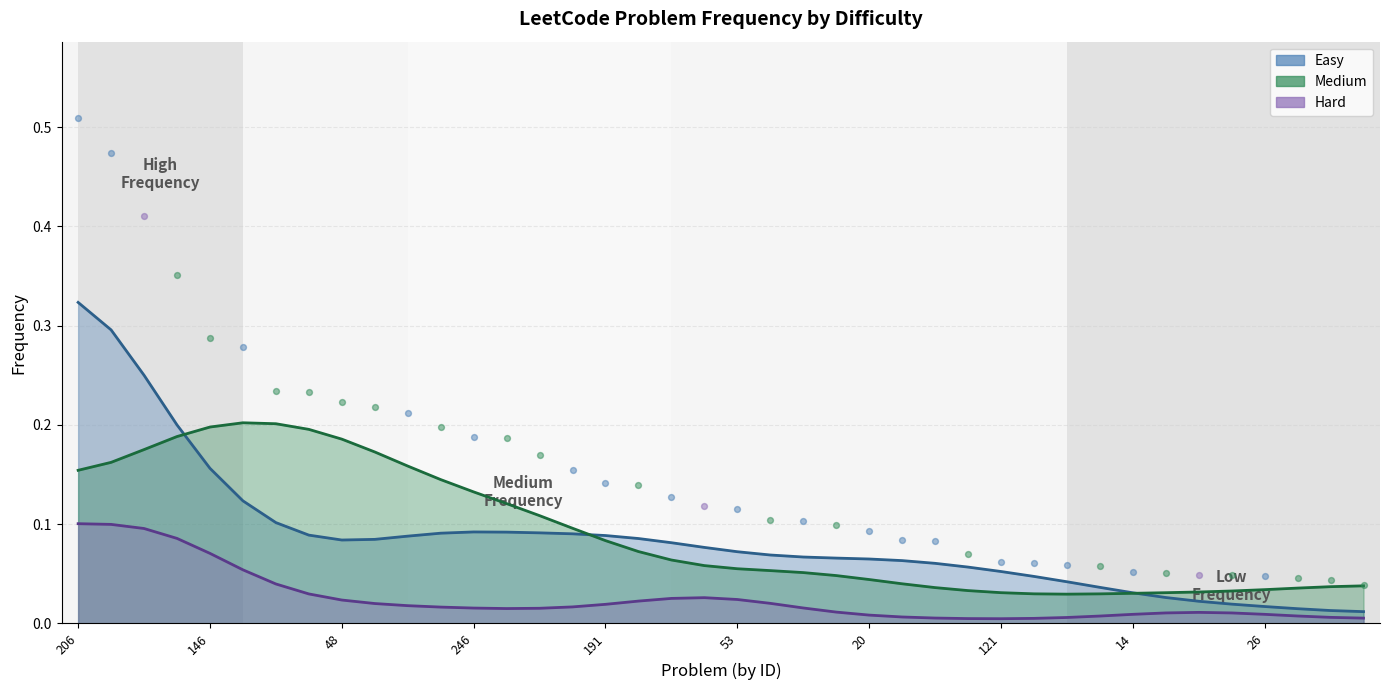

Which series has the widest spread of Y values?

Easy (trend)